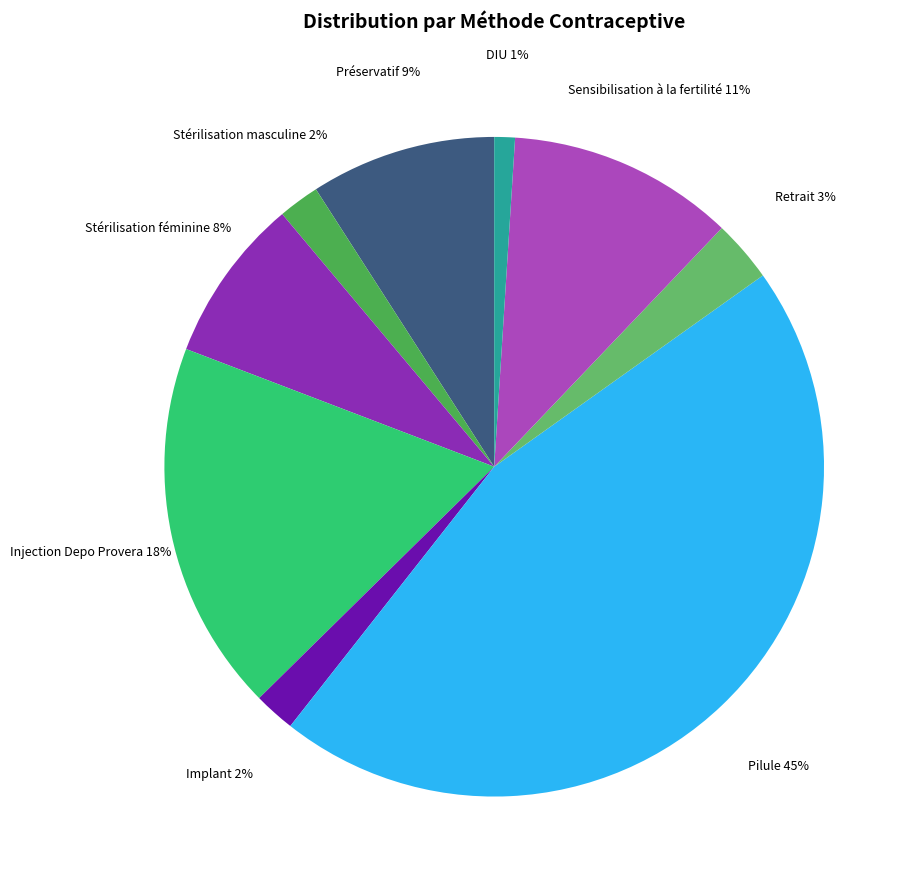

What percentage is the Injection Depo Provera slice, to the nearest percent?

18%